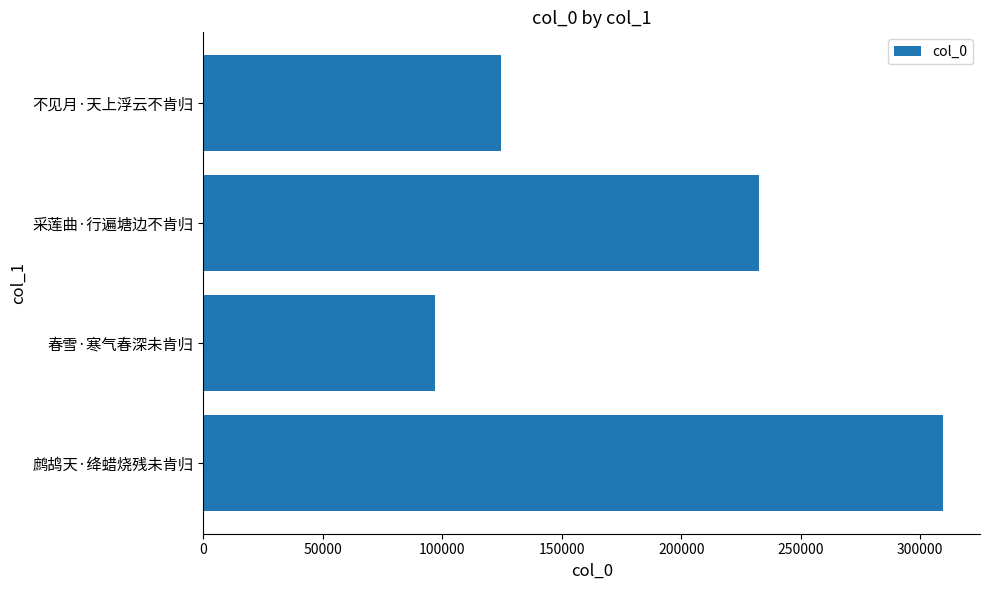

Which label corresponds to the smallest value in the chart?

春雪·寒气春深未肯归